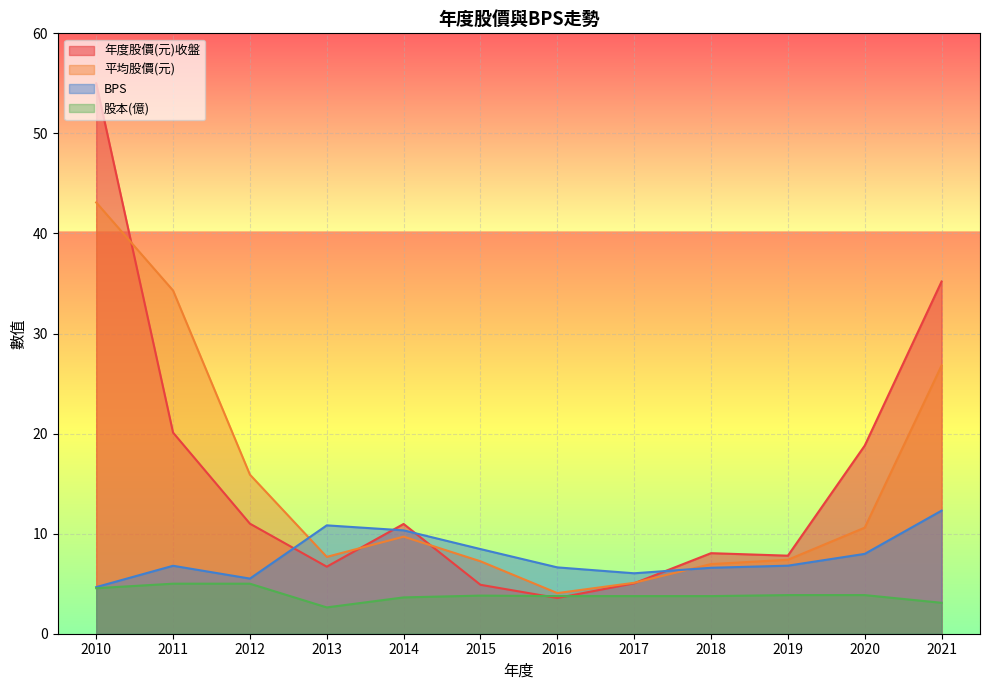

Does the chart display data point markers on the line(s)?

No